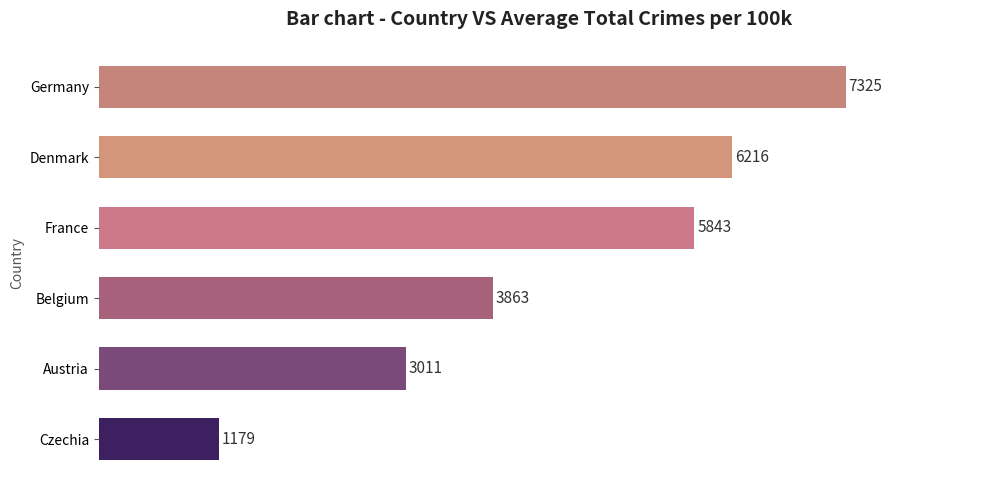

Count the number of categories in the chart.

6